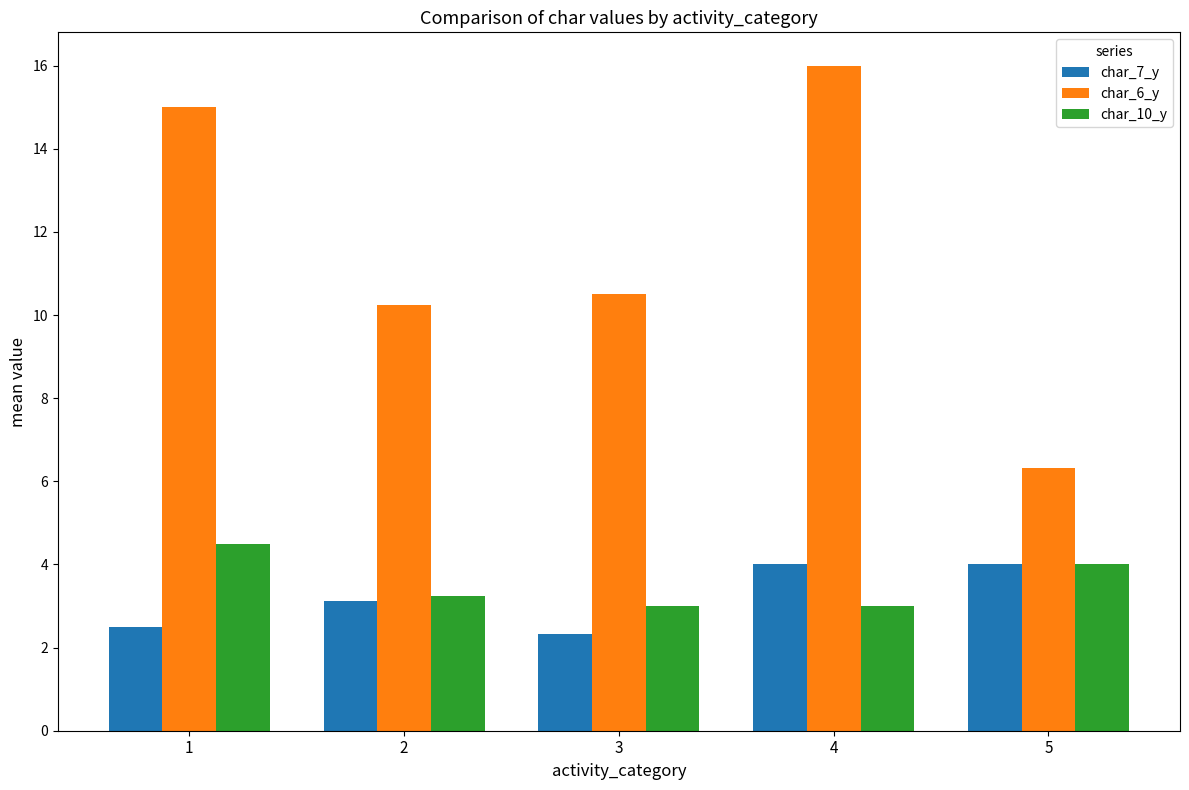

What is the value of the char_10_y bar at the 3rd from the left?

3.0